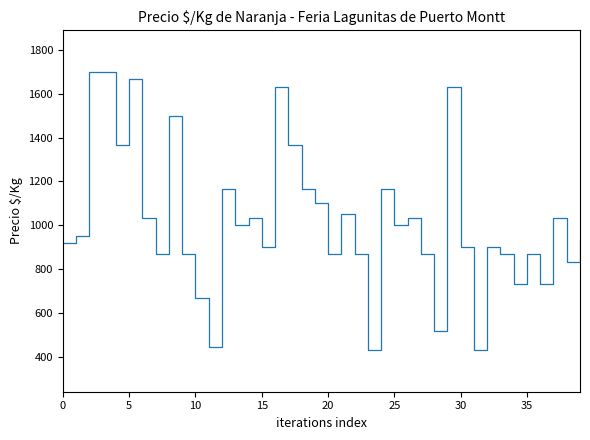

Reading left to right, list all the values displayed in this chart.

917	950	1700	1700	1367	1667	1033	867	1500	867	667	444	1167	1000	1033	900	1633	1367	1167	1100	867	1050	867	431	1167	1000	1033	867	516	1633	900	431	900	867	733	867	733	1033	833	933